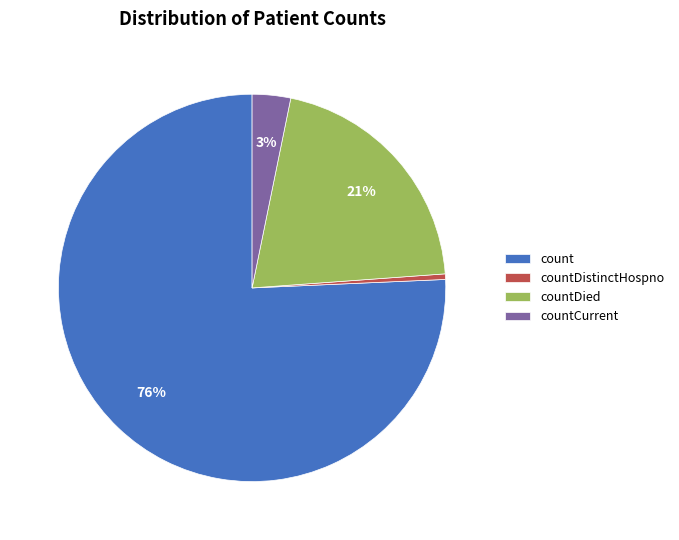

To the nearest percent, what is the combined percentage of countCurrent and countDied?

24%